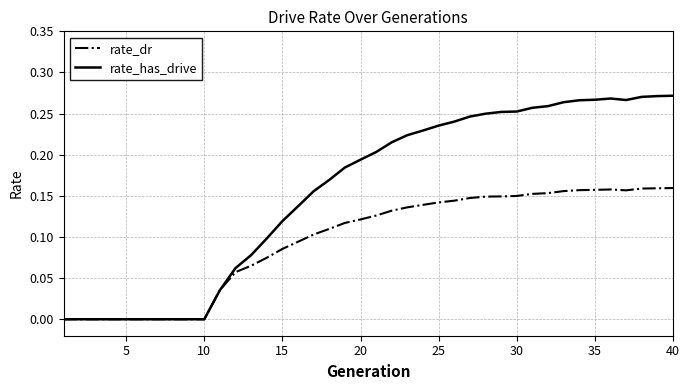

Rank the series by their maximum value, from highest to lowest.

rate_has_drive, rate_dr